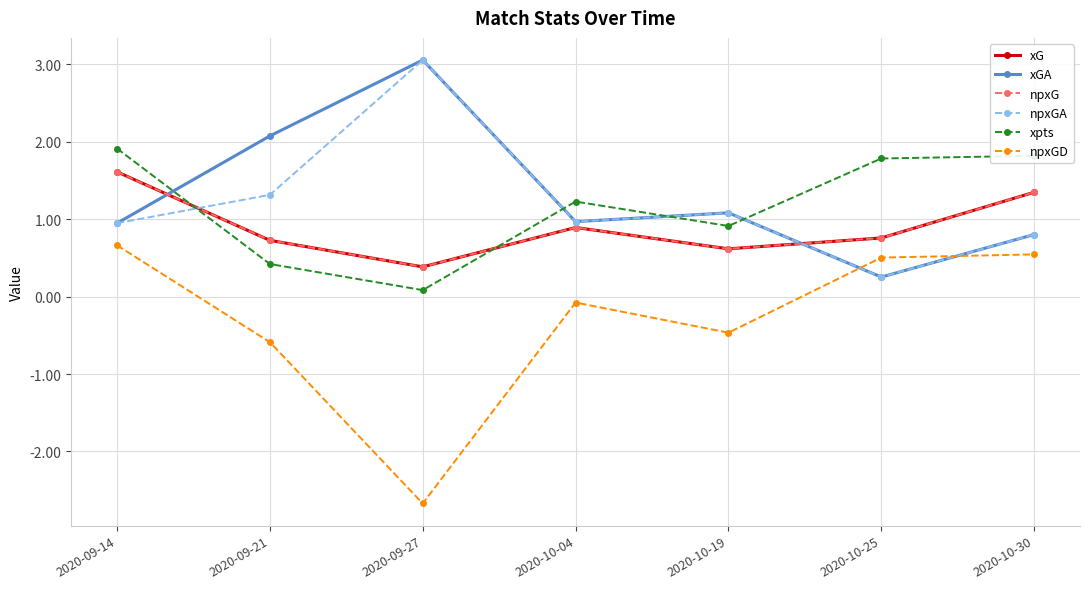

Is it true that npxGD equals -0.6 at 2020-09-21?

True